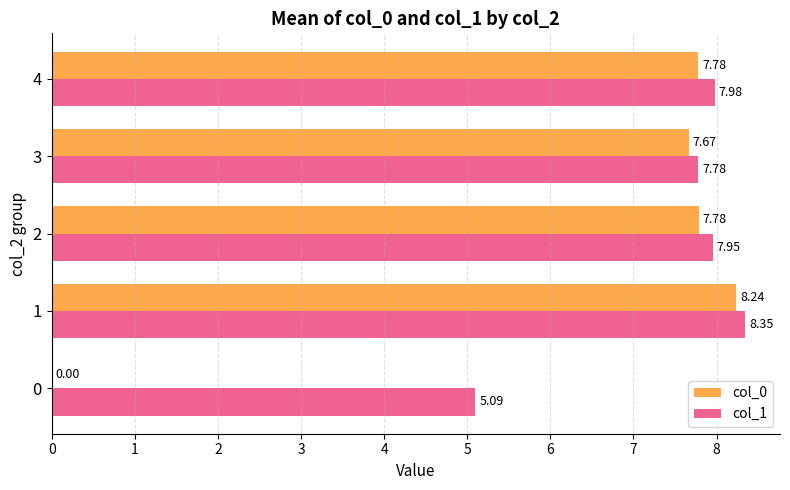

What is the sum of the col_0 values at 0 and 2?

7.8